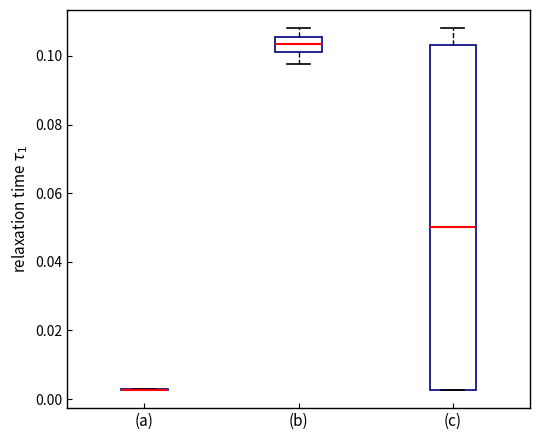

Where does the median line of the box for (c) sit on the y-axis? The values are not printed on the chart, so give them approximately, as read against the axis.

0.050